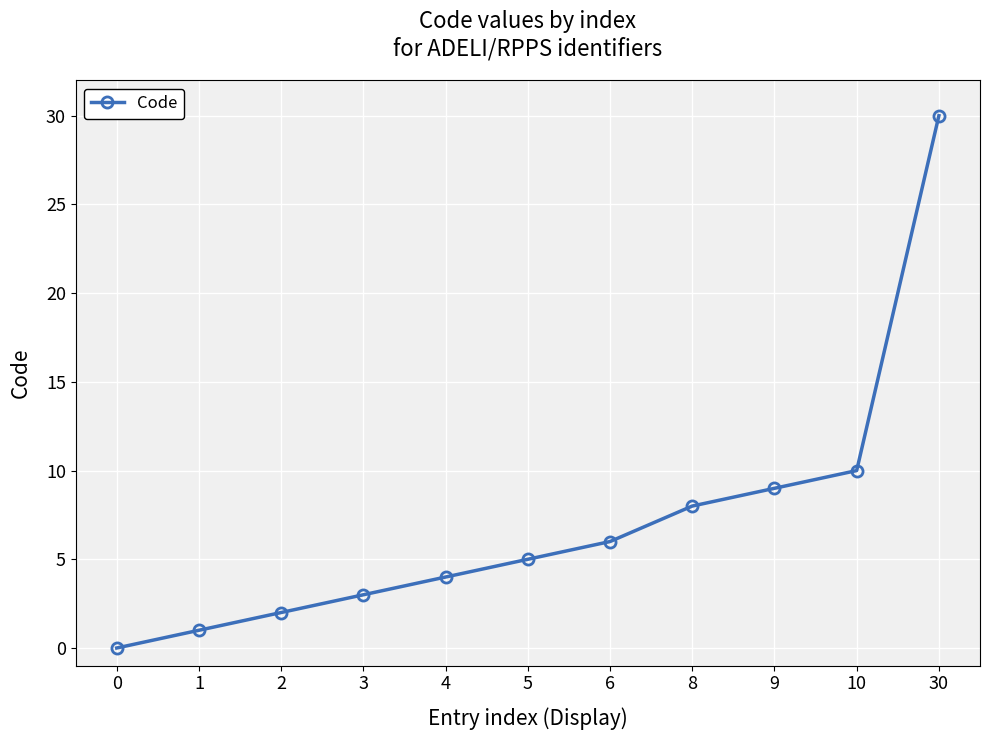

Is this an area chart (filled region under the line)?

No